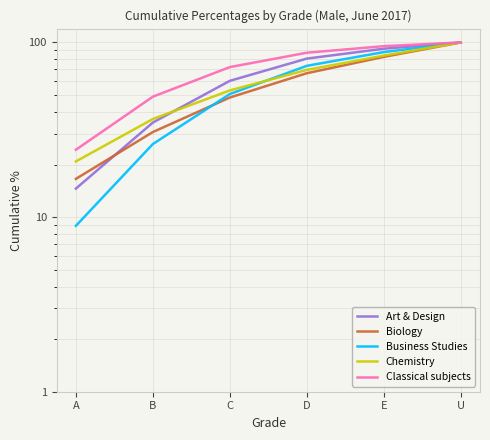

What is the sum of all Biology values?

344.9